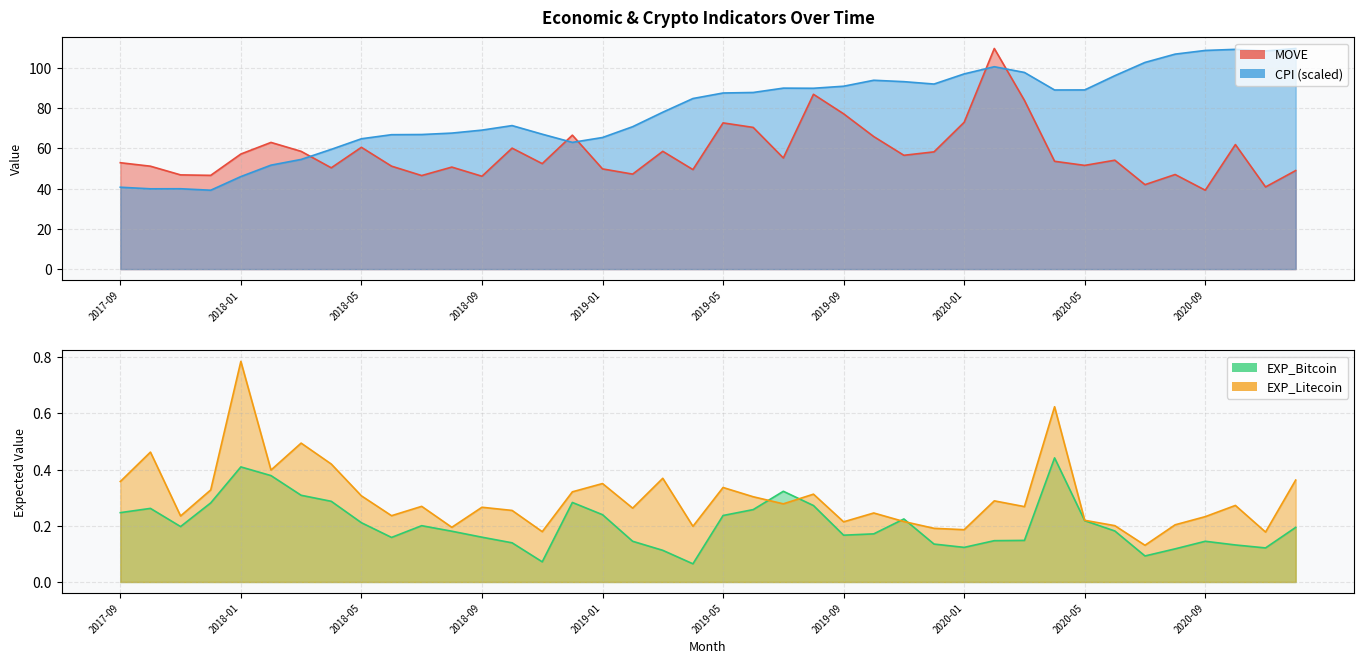

Which series has the largest total across all categories?

CPI